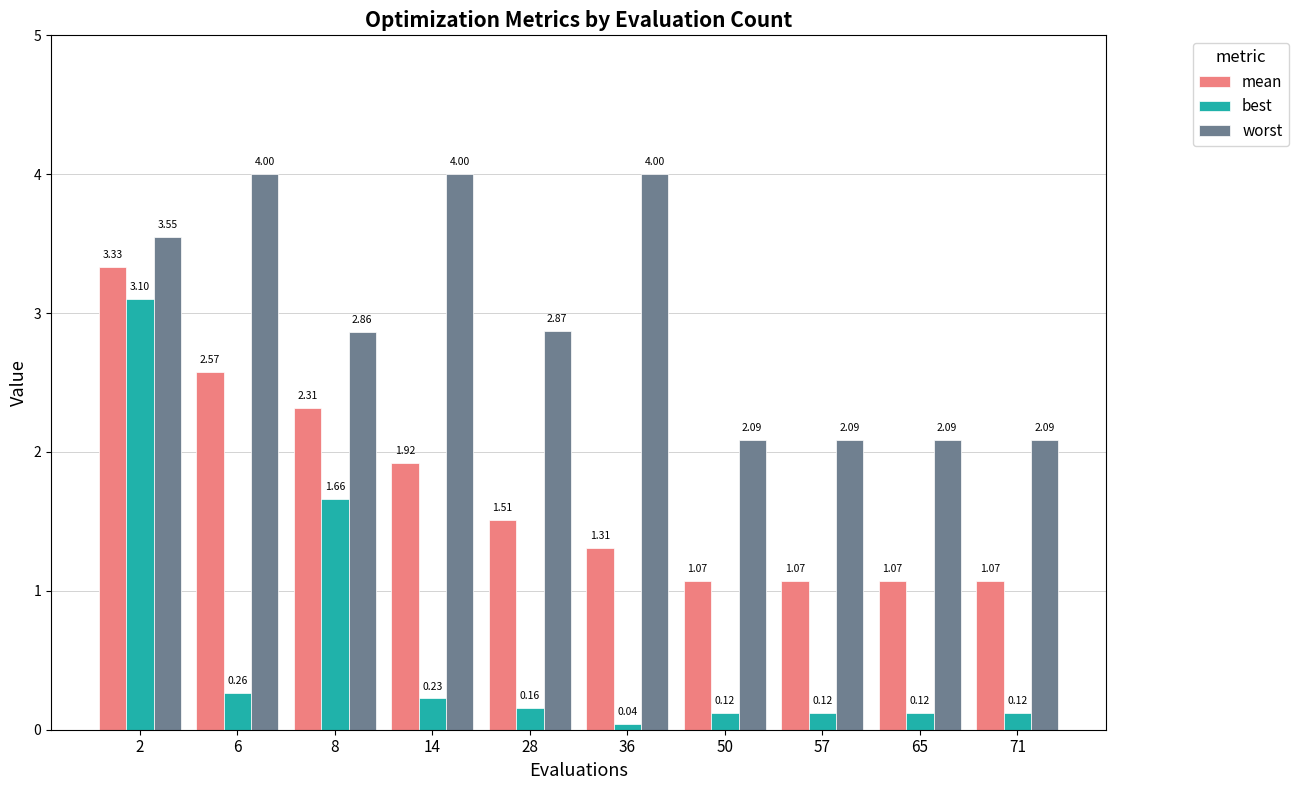

Does the chart contain any negative values?

No